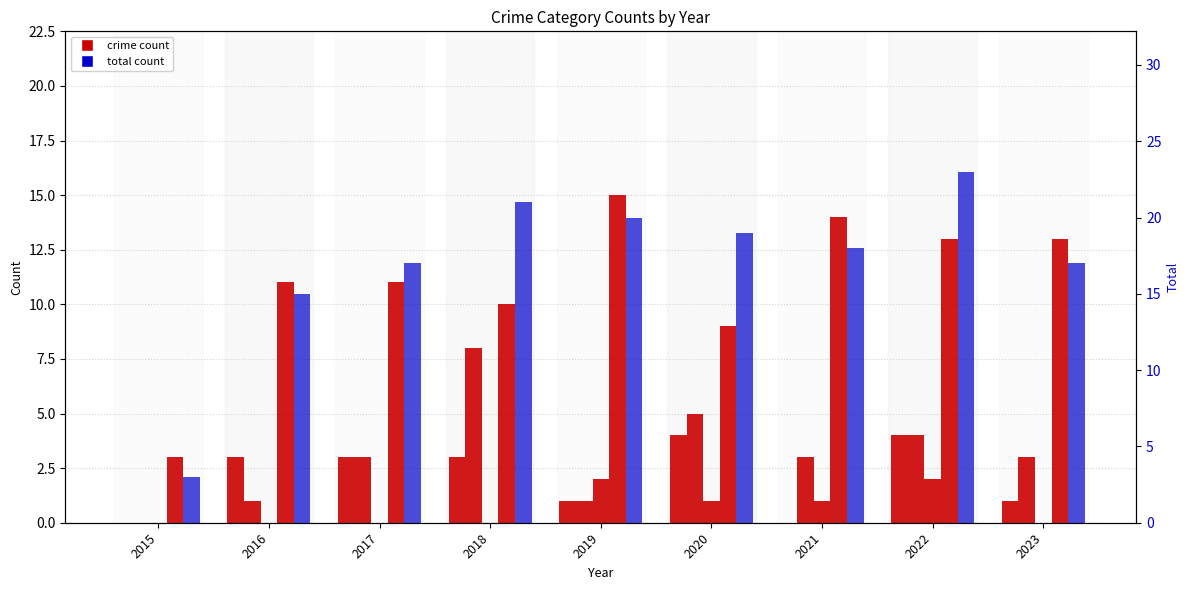

What is the difference between the maximum and second lowest values in the Robbery series?

6